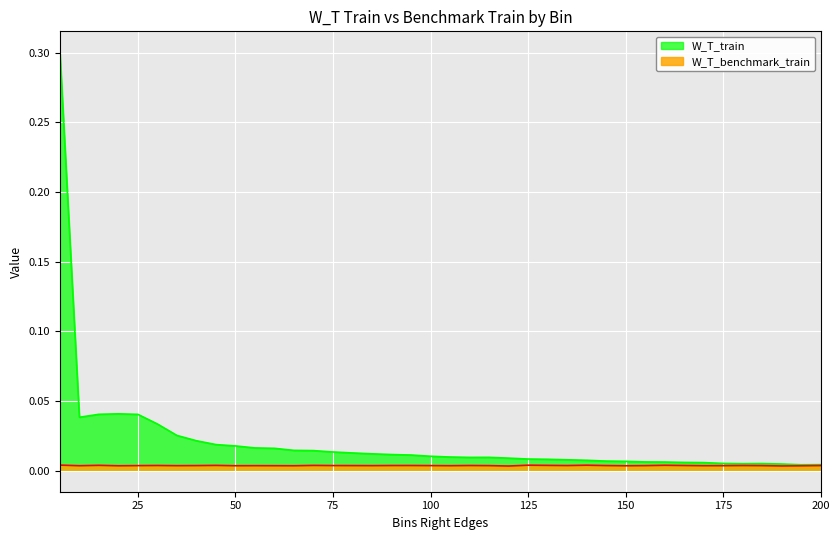

Reading left to right, what are all the values shown in this chart?

W_T_train: 0.3	0.0	0.0	0.0	0.0	0.0	0.0	0.0	0.0	0.0	0.0	0.0	0.0	0.0	0.0	0.0	0.0	0.0	0.0	0.0	0.0	0.0	0.0	0.0	0.0	0.0	0.0	0.0	0.0	0.0	0.0	0.0	0.0	0.0	0.0	0.0	0.0	0.0	0.0	0.0
W_T_benchmark_train: 0.0	0.0	0.0	0.0	0.0	0.0	0.0	0.0	0.0	0.0	0.0	0.0	0.0	0.0	0.0	0.0	0.0	0.0	0.0	0.0	0.0	0.0	0.0	0.0	0.0	0.0	0.0	0.0	0.0	0.0	0.0	0.0	0.0	0.0	0.0	0.0	0.0	0.0	0.0	0.0